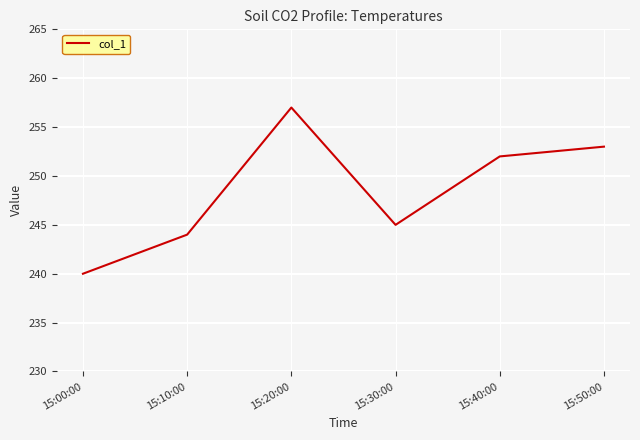

How many interior local peaks (higher than both neighbors) does the data have?

1